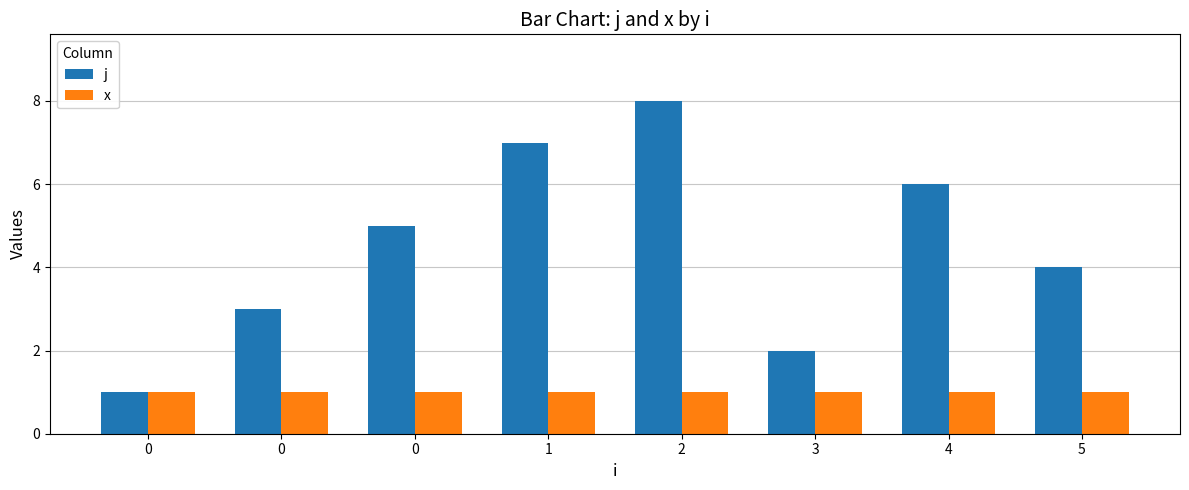

Does the chart contain any negative values?

No